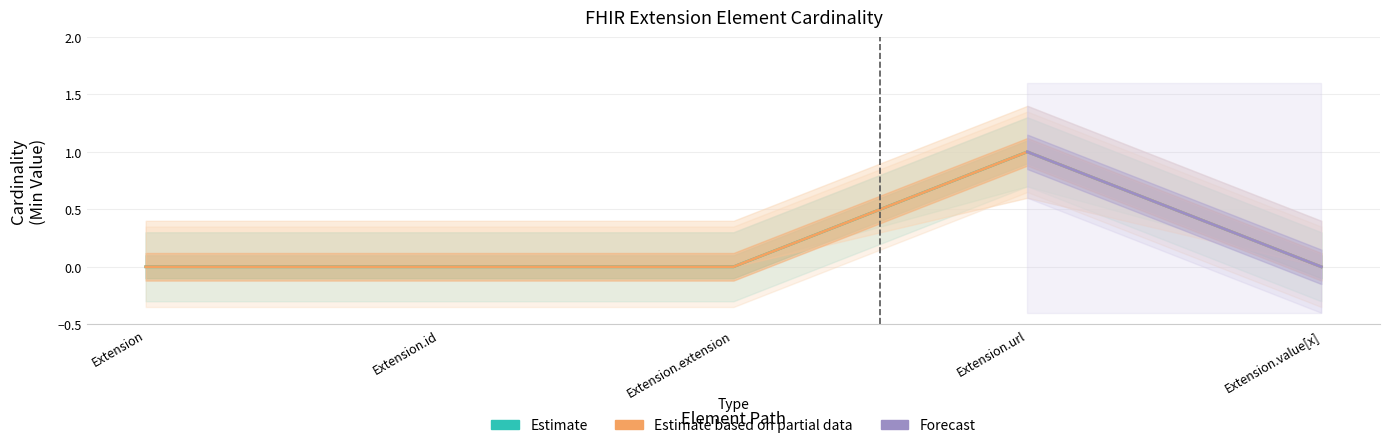

How many categories are shown in the chart?

5